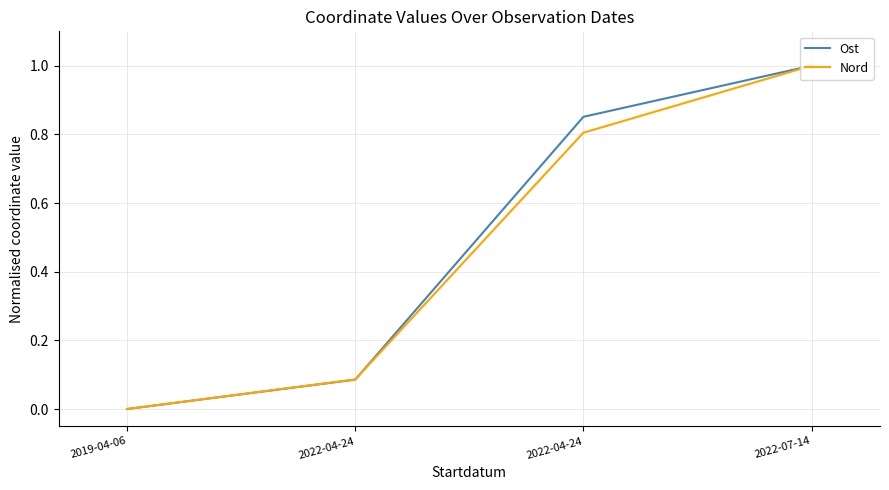

What is the highest value of the Nord series?

1.0